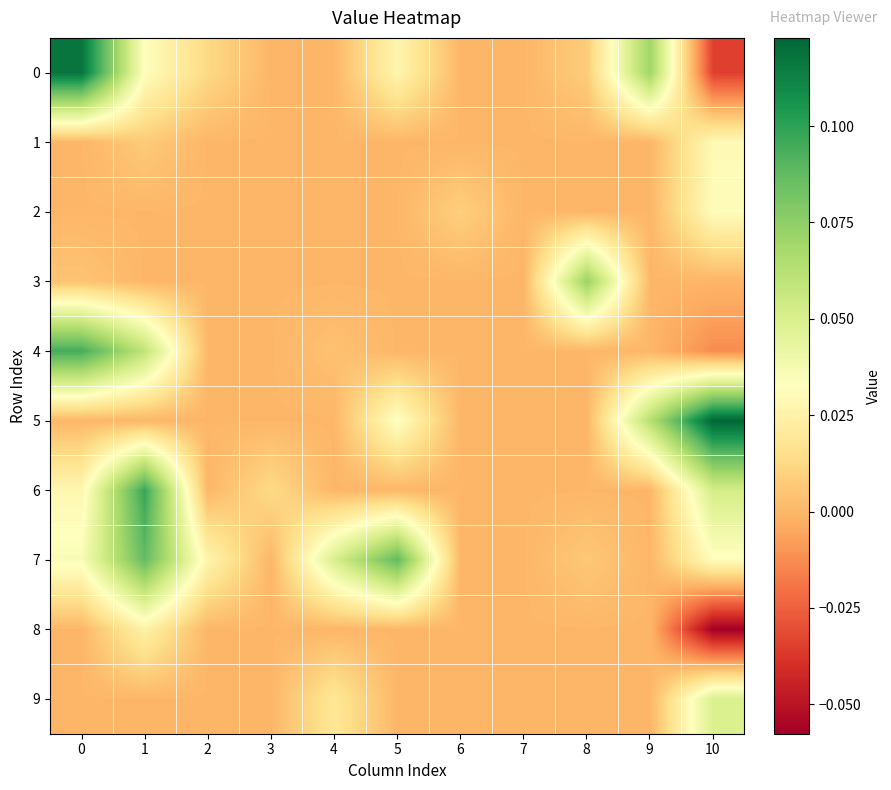

Reading right to left, transcribe all the data shown in this chart.

0: 10=-0.0	9=0.1	8=0.0	7=0.0	6=0.0	5=0.0	4=0.0	3=0.0	2=0.0	1=0.0	0=0.1
1: 10=0.0	9=0.0	8=0.0	7=0.0	6=0.0	5=0.0	4=0.0	3=0.0	2=0.0	1=0.0	0=0.0
2: 10=0.0	9=0.0	8=0.0	7=0.0	6=0.0	5=0.0	4=0.0	3=0.0	2=0.0	1=0.0	0=0.0
3: 10=-0.0	9=0.0	8=0.1	7=0.0	6=0.0	5=0.0	4=0.0	3=0.0	2=0.0	1=0.0	0=0.0
4: 10=-0.0	9=0.0	8=0.0	7=0.0	6=0.0	5=0.0	4=0.0	3=0.0	2=0.0	1=0.1	0=0.1
5: 10=0.1	9=0.1	8=0.0	7=0.0	6=0.0	5=0.0	4=0.0	3=0.0	2=0.0	1=0.0	0=0.0
6: 10=0.1	9=0.0	8=0.0	7=0.0	6=0.0	5=0.0	4=0.0	3=0.0	2=0.0	1=0.1	0=0.0
7: 10=0.0	9=0.0	8=0.0	7=0.0	6=0.0	5=0.1	4=0.1	3=0.0	2=0.0	1=0.1	0=0.0
8: 10=-0.1	9=0.0	8=0.0	7=0.0	6=0.0	5=0.0	4=0.0	3=0.0	2=0.0	1=0.0	0=0.0
9: 10=0.0	9=0.0	8=0.0	7=0.0	6=0.0	5=0.0	4=0.0	3=0.0	2=0.0	1=0.0	0=0.0